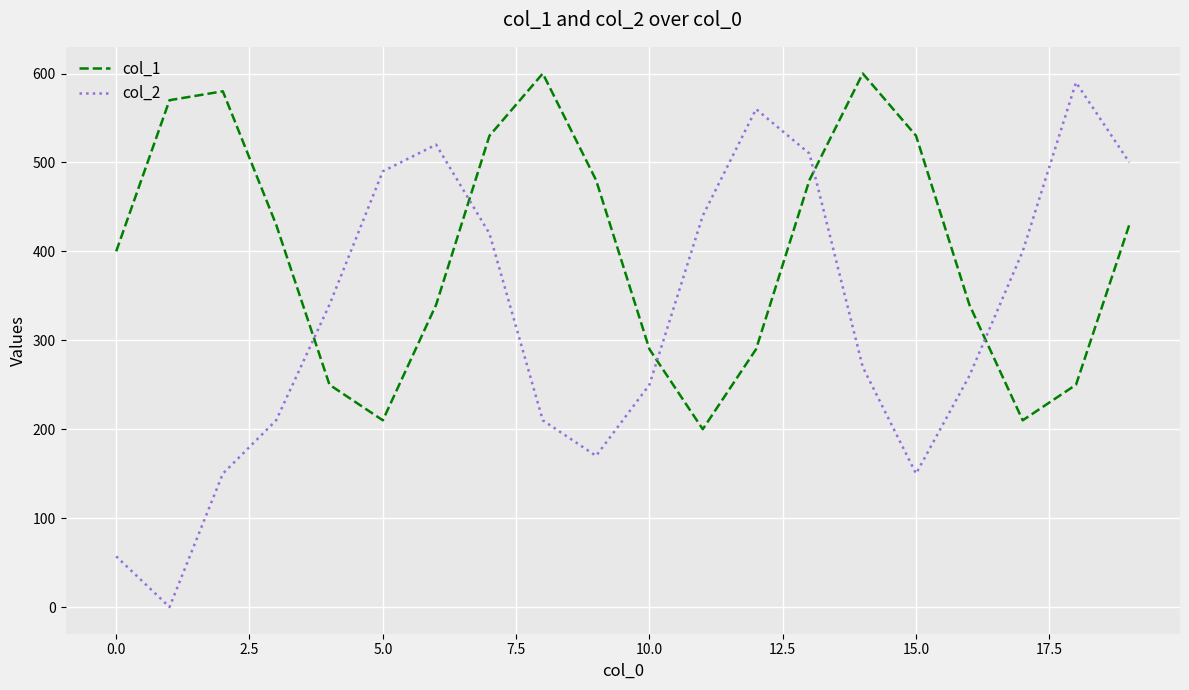

True or false: col_2 and col_1 cross at least once.

True